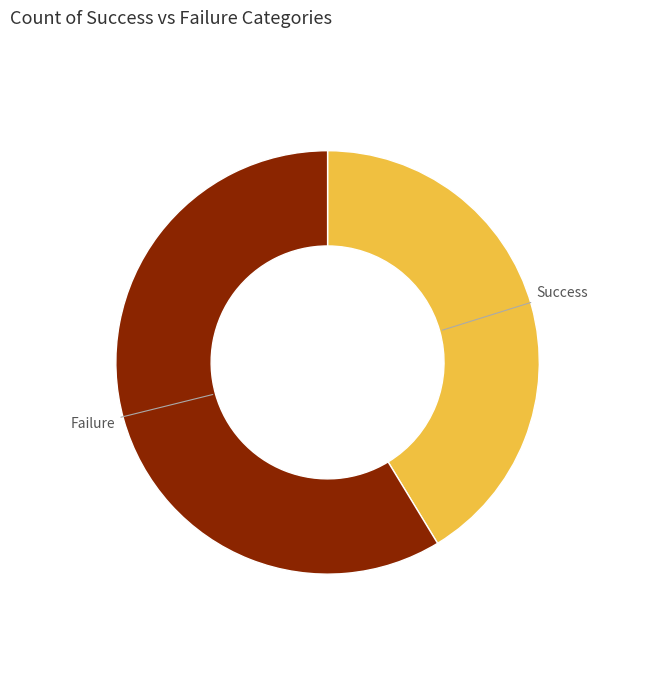

Is there any slice that represents more than half of the pie?

Yes